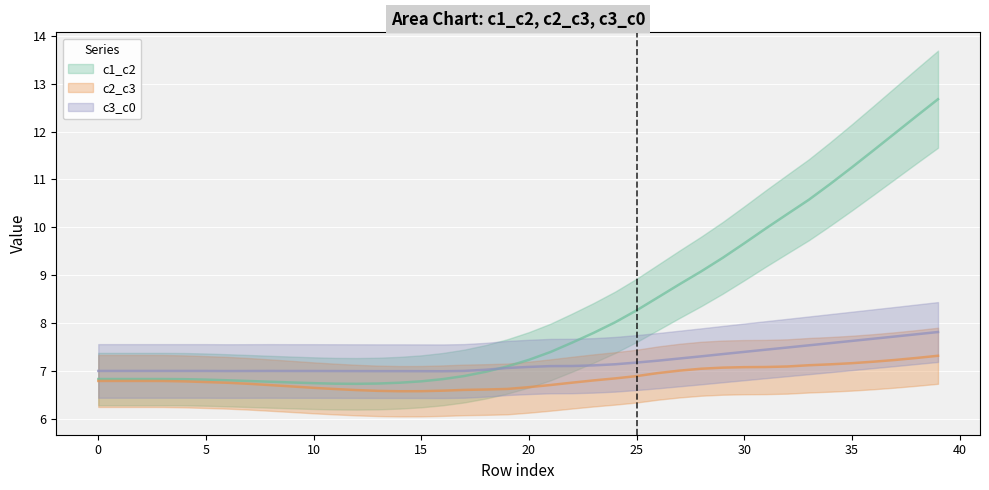

At how many categories does at least one series exceed 8?

16